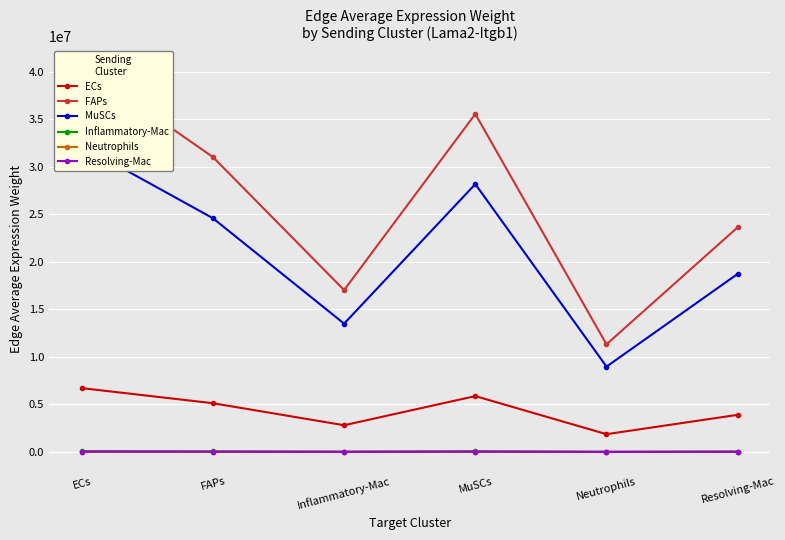

List the series in order of their peak value, highest first.

FAPs, MuSCs, ECs, Inflammatory-Mac, Resolving-Mac, Neutrophils